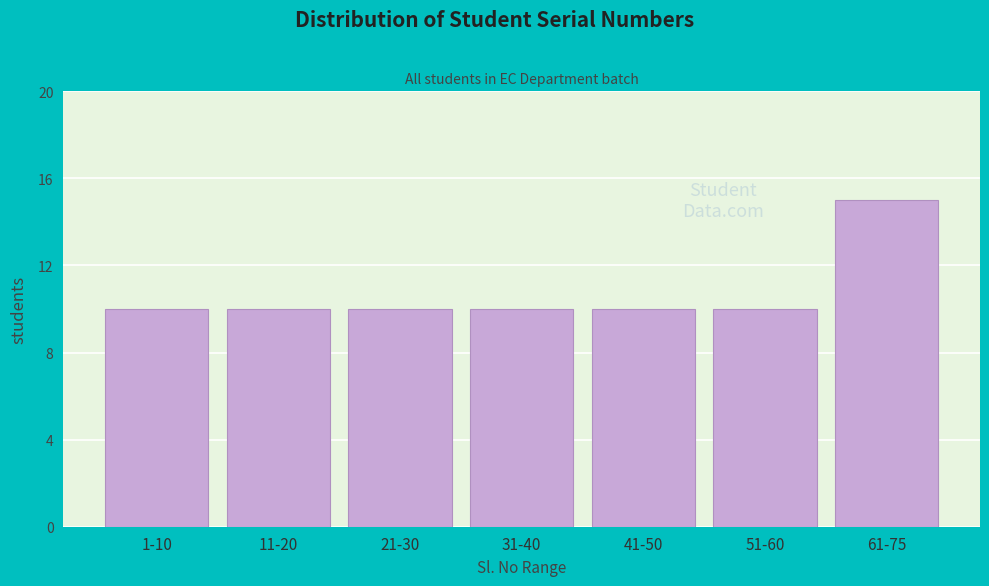

Reading left to right, transcribe all the data shown in this chart.

1-10=10	11-20=10	21-30=10	31-40=10	41-50=10	51-60=10	61-75=15